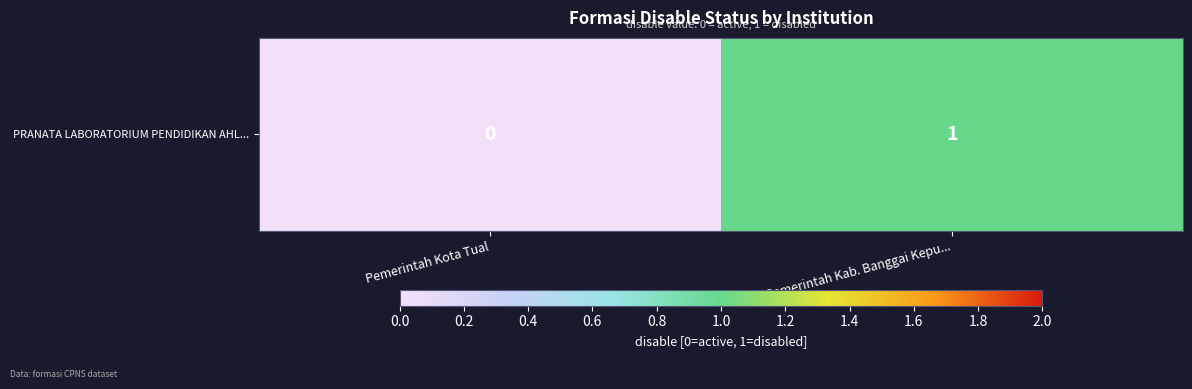

The chart shows a value of 1 at Pemerintah Kab. Banggai Kepu.... True or false?

False